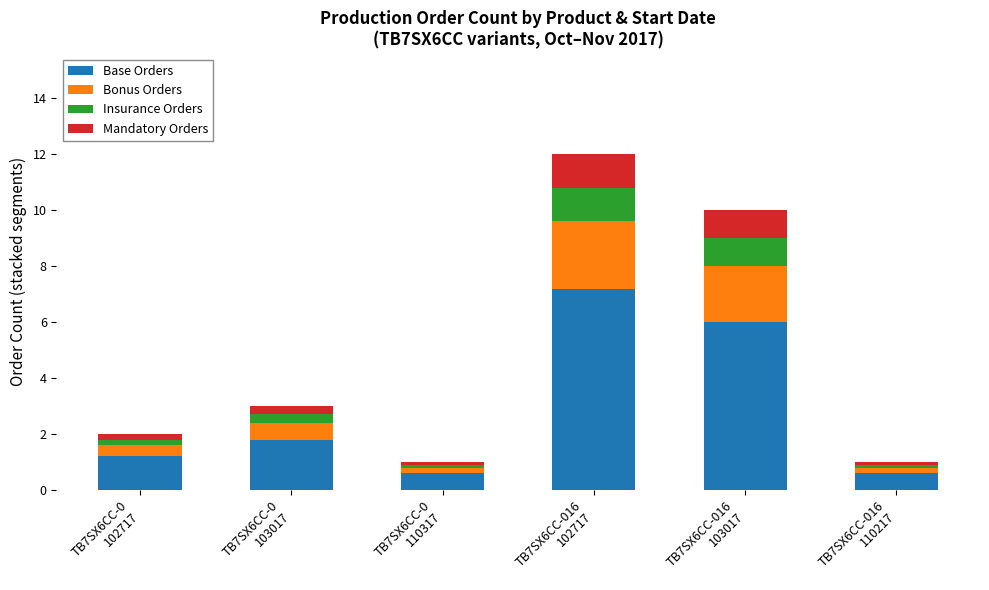

Are the bars horizontal?

No